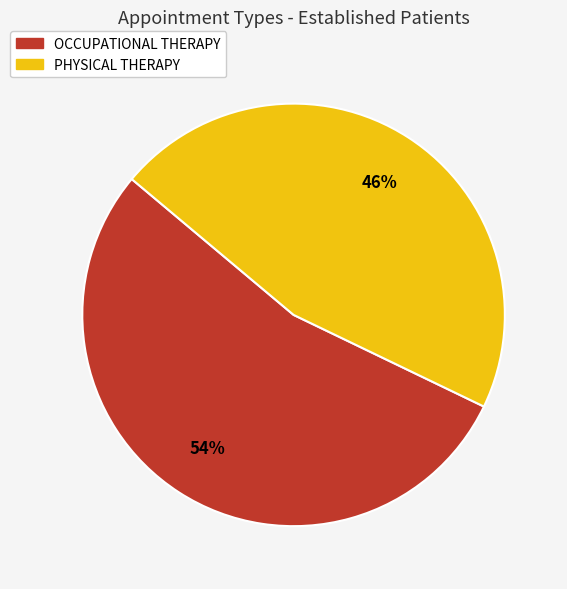

Is it true that PHYSICAL THERAPY is 46% of the pie?

True